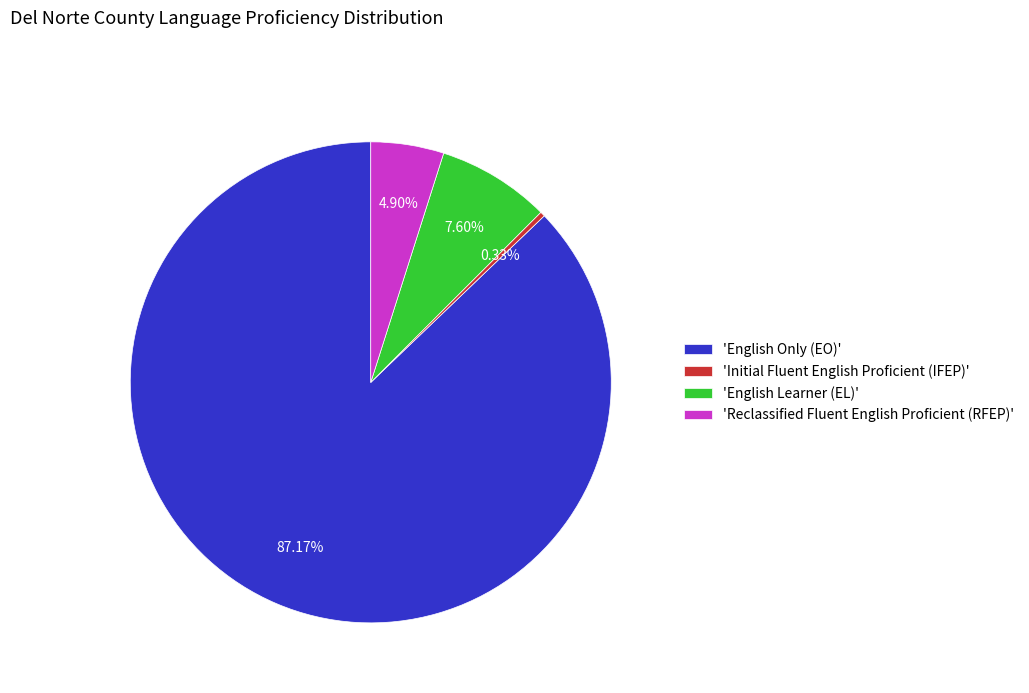

Combined, do 'English Learner (EL)' and 'English Only (EO)' account for over 50%?

Yes